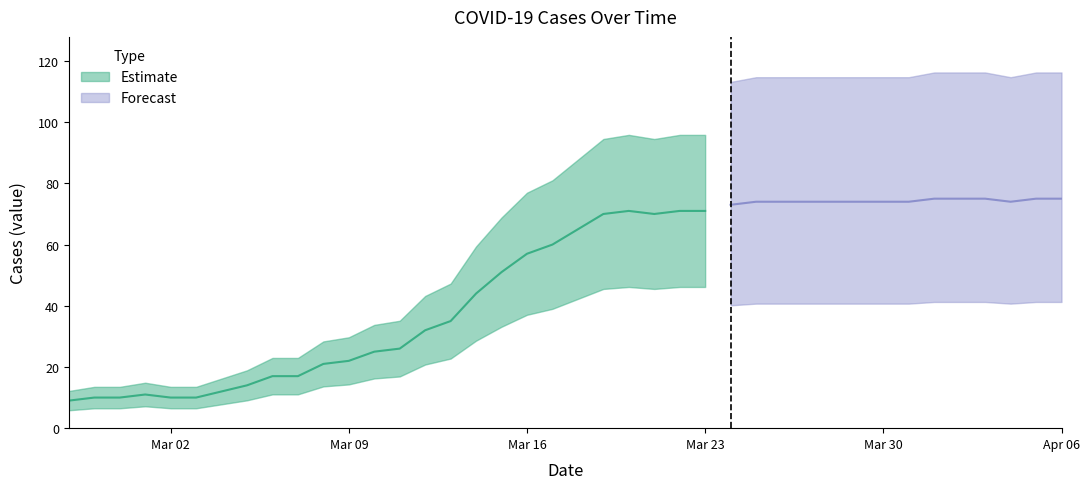

List the labels in order of value, largest first.

2020-04-01, 2020-04-02, 2020-04-03, 2020-04-05, 2020-04-06, 2020-03-25, 2020-03-26, 2020-03-27, 2020-03-28, 2020-03-29, 2020-03-30, 2020-03-31, 2020-04-04, 2020-03-24, 2020-03-20, 2020-03-22, 2020-03-23, 2020-03-19, 2020-03-21, 2020-03-18, 2020-03-17, 2020-03-16, 2020-03-15, 2020-03-14, 2020-03-13, 2020-03-12, 2020-03-11, 2020-03-10, 2020-03-09, 2020-03-08, 2020-03-06, 2020-03-07, 2020-03-05, 2020-03-04, 2020-03-01, 2020-02-28, 2020-02-29, 2020-03-02, 2020-03-03, 2020-02-27